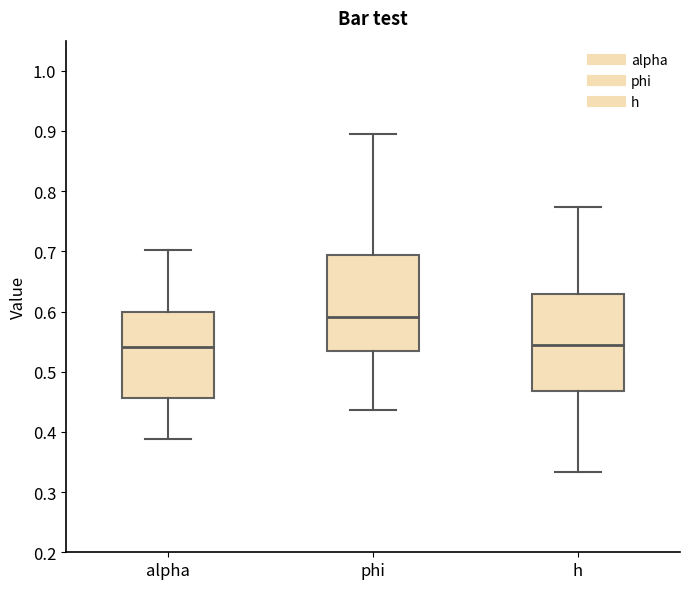

Reading left to right, read every box against the y-axis: the position of its median line, the range the box covers, and the ends of its whiskers. The values are not printed on the chart, so give them approximately, as read against the axis.

alpha: median 0.54, box 0.46 to 0.60, whiskers 0.39 to 0.70
phi: median 0.59, box 0.53 to 0.69, whiskers 0.44 to 0.89
h: median 0.54, box 0.47 to 0.63, whiskers 0.33 to 0.77